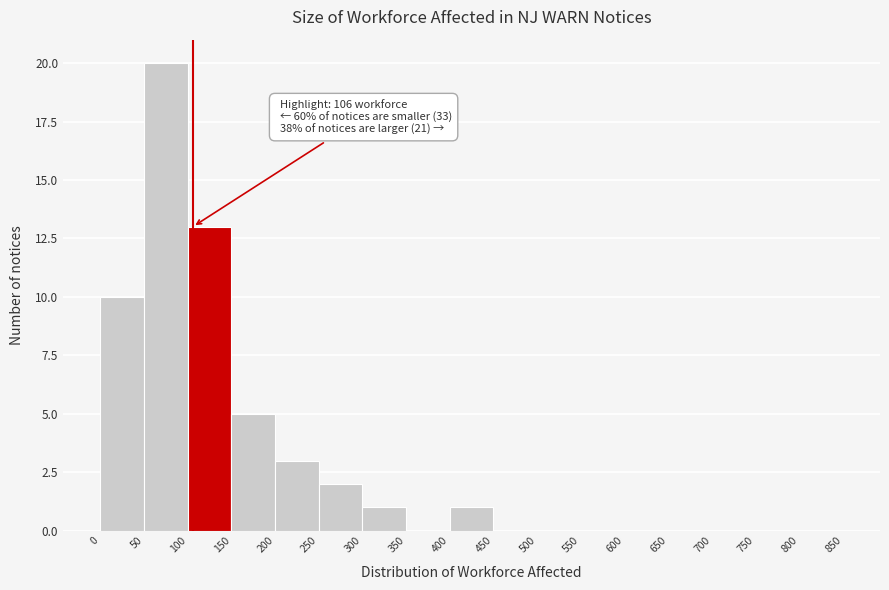

Which range on the x-axis has the tallest bar?

50 to 100